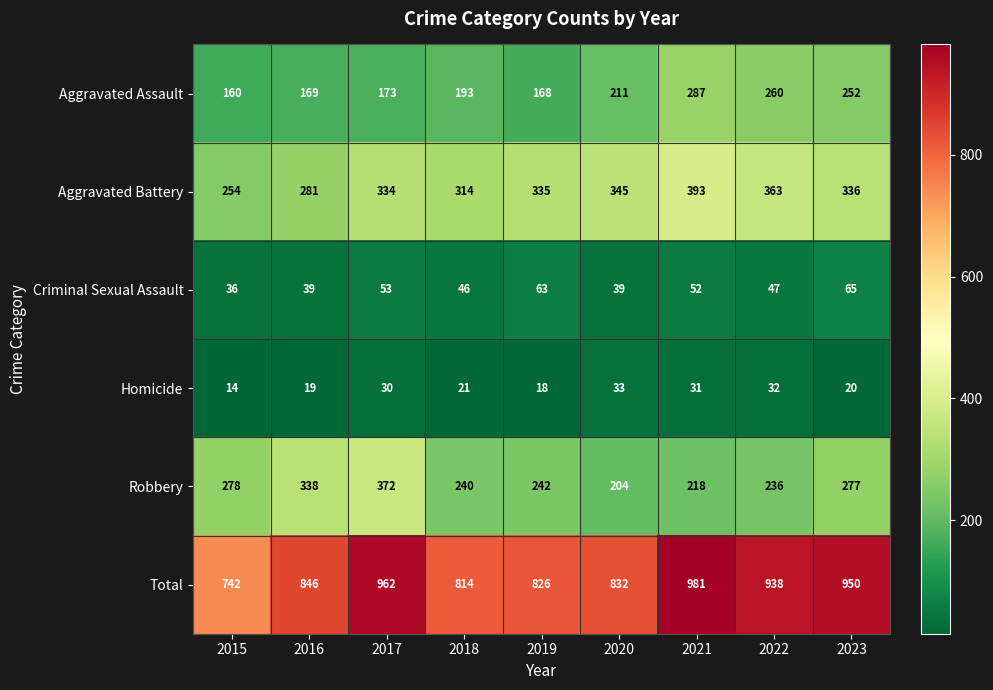

What is the sum of the Homicide values at 2023 and 2022?

52